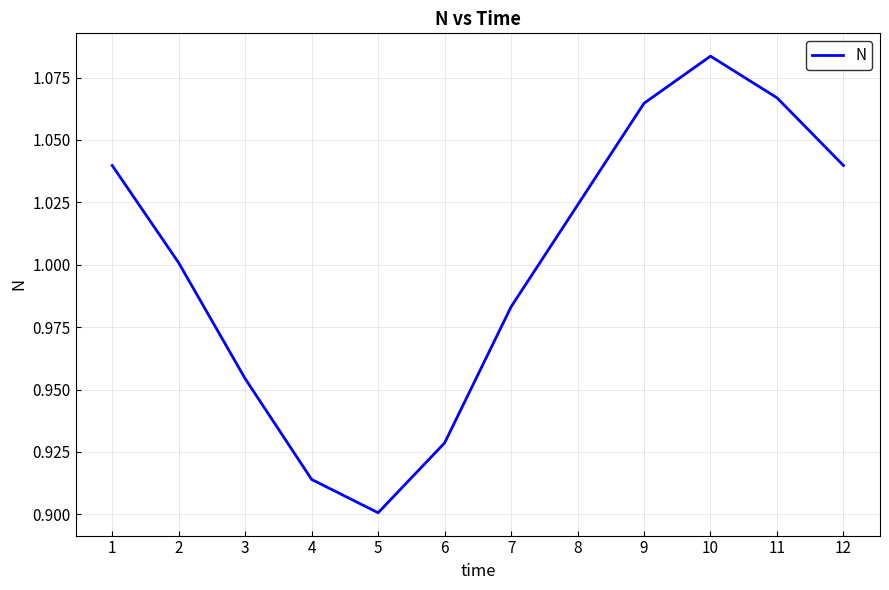

The value at 6 is 1.4. True or false?

False